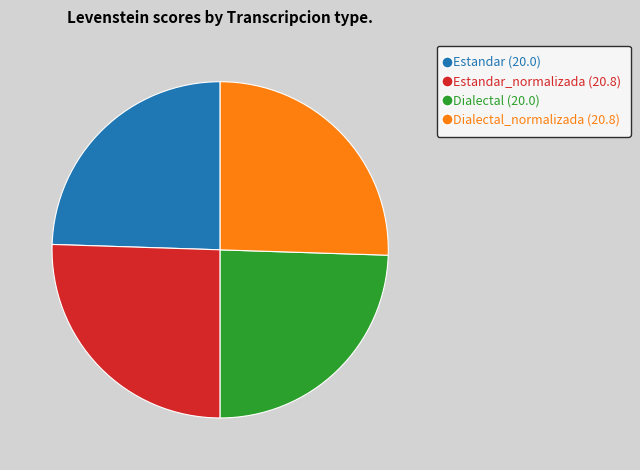

Is there a majority slice in this chart?

No